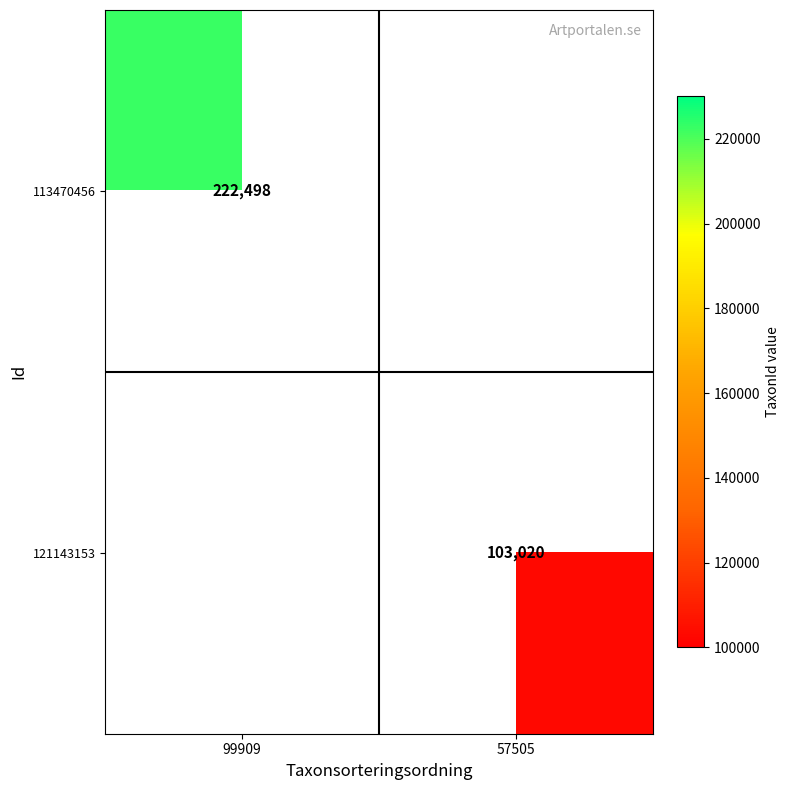

The 121143153 series shows 66782 at 57505. True or false?

False